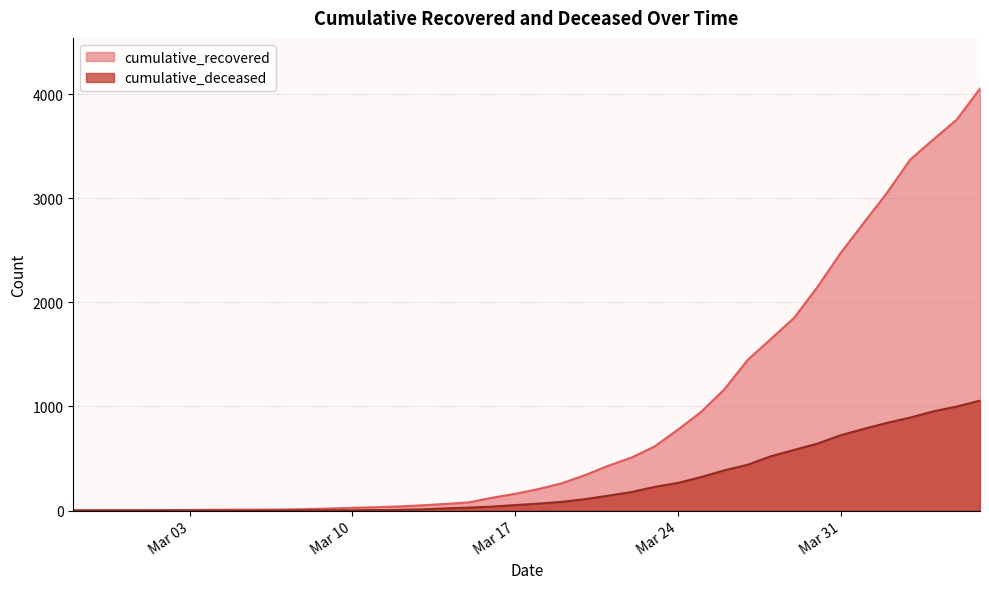

At how many categories does at least one series exceed 589?

15